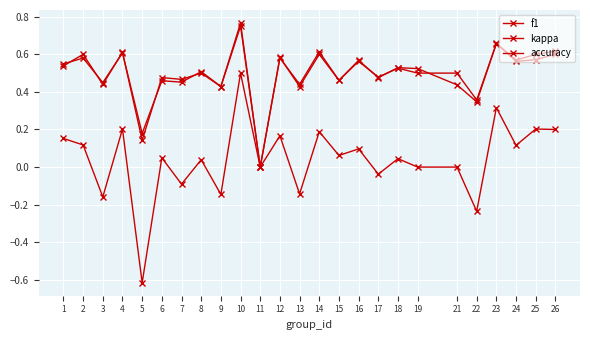

How many interior local peaks does the f1 series have?

10